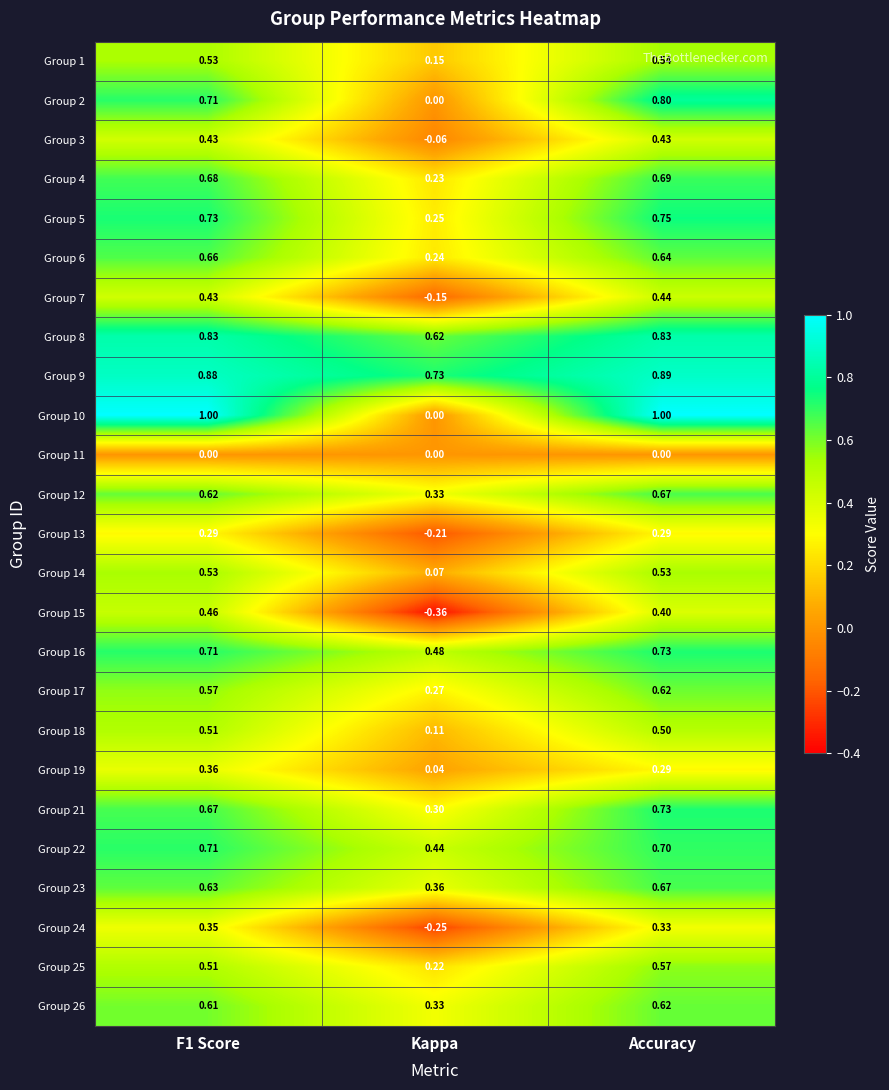

At which label is Group 23 closest to 0?

Kappa